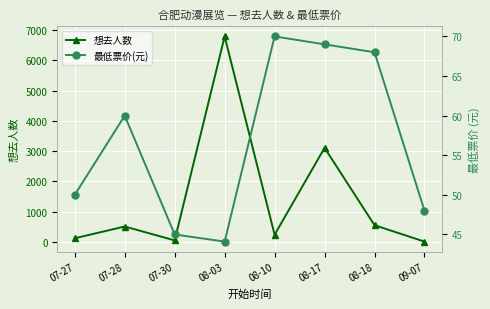

At which category is the sum across all series the highest?

08-03